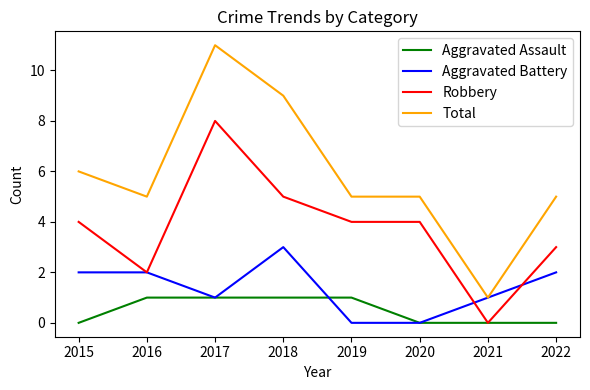

Read the Robbery value at 2015.

4